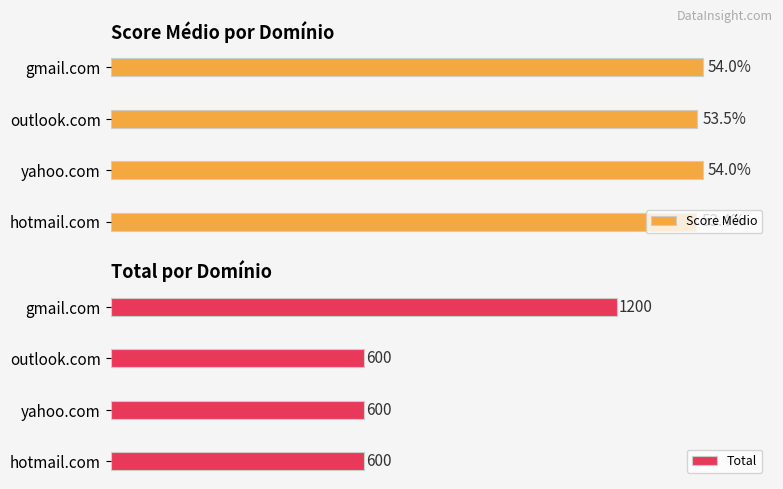

What is the lowest value of the Score Médio series?

53.4